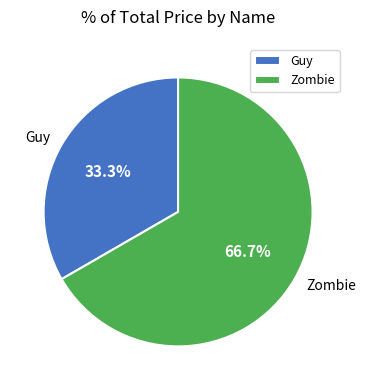

Is Guy the majority of the pie?

No